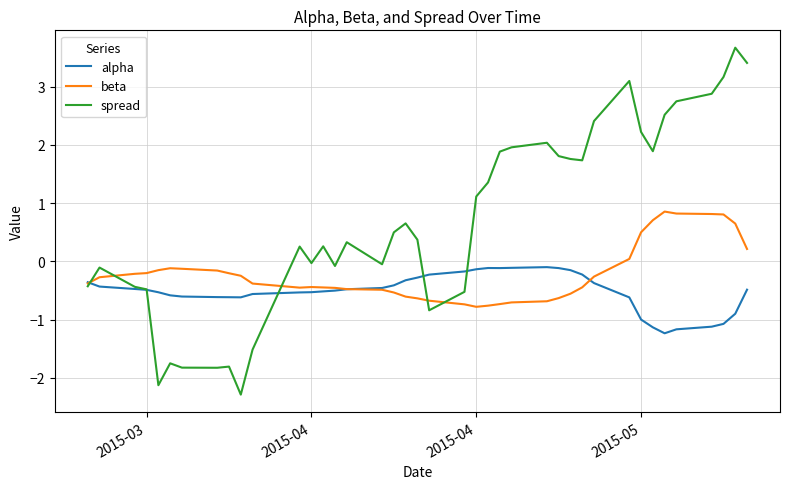

Which series has the widest spread of values?

spread